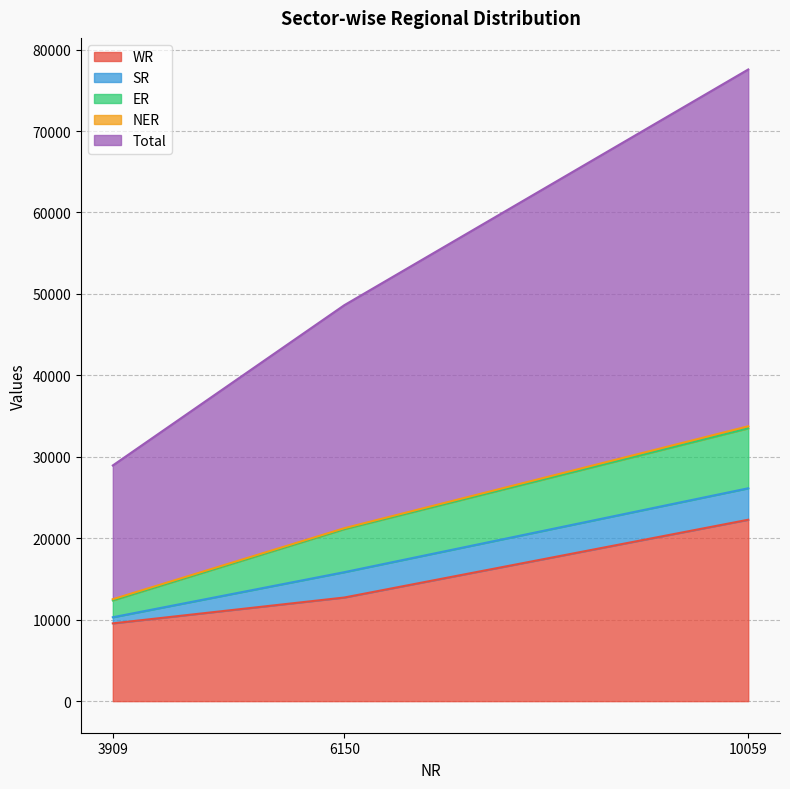

Rank the categories by WR value from highest to lowest.

10059, 6150, 3909